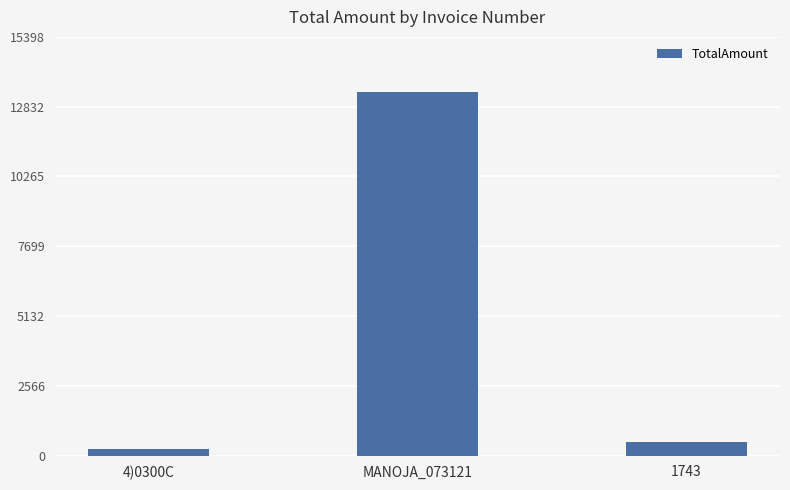

What is the label of the 3rd bar from the right?

4)0300C